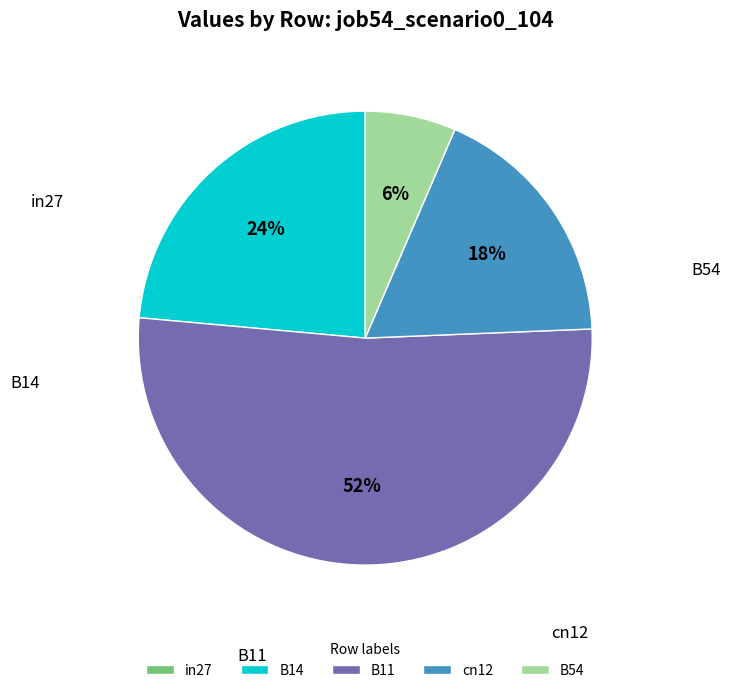

Which slice is the largest?

B11